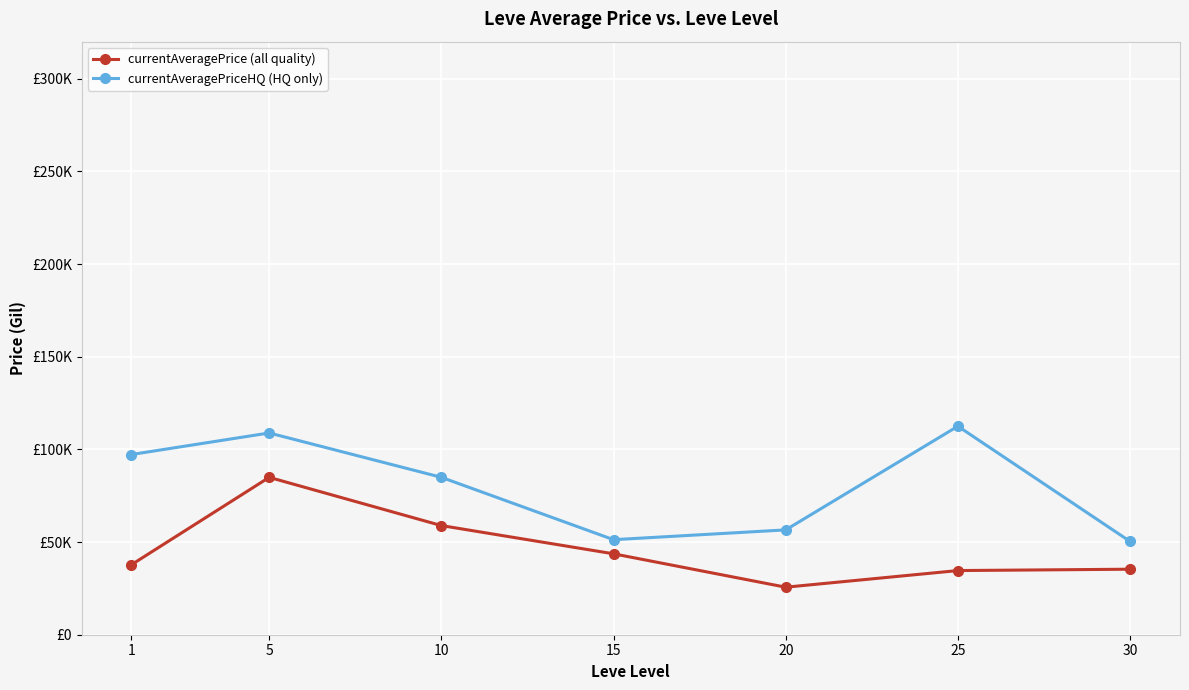

True or false: currentAveragePrice (all quality) has more than 0 points higher than both neighbors.

True